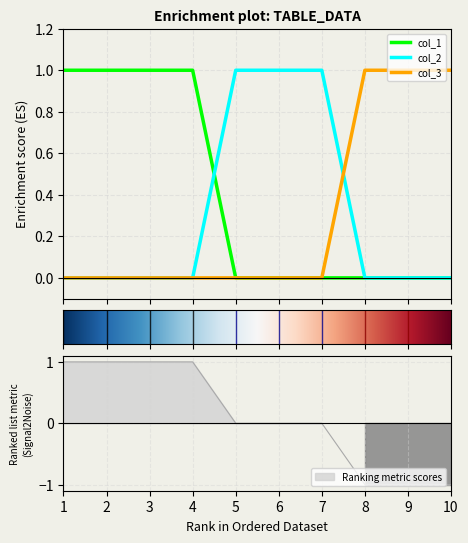

Which series changed the most between 1 and 6?

col_1